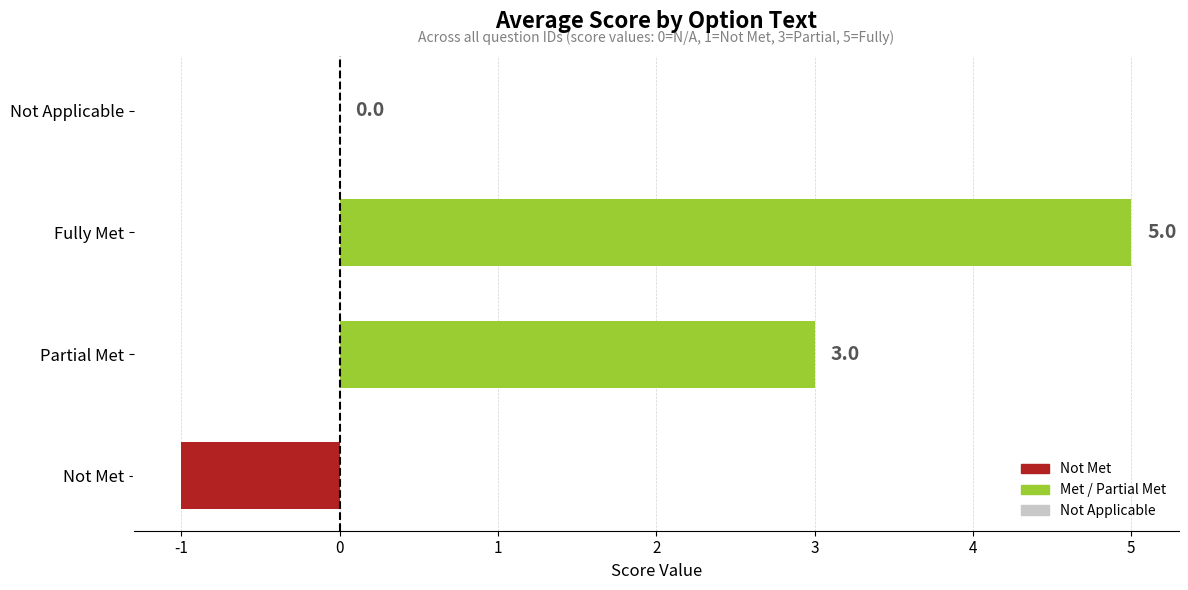

Count the number of data series in this chart.

1